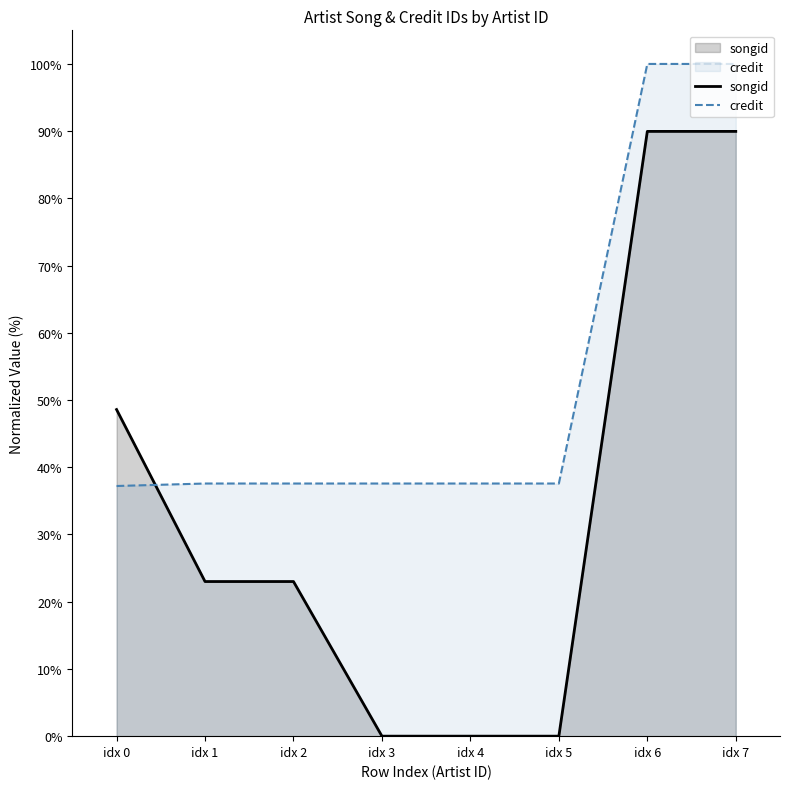

Is the value of credit at idx 0 greater than the value of songid at idx 6?

No